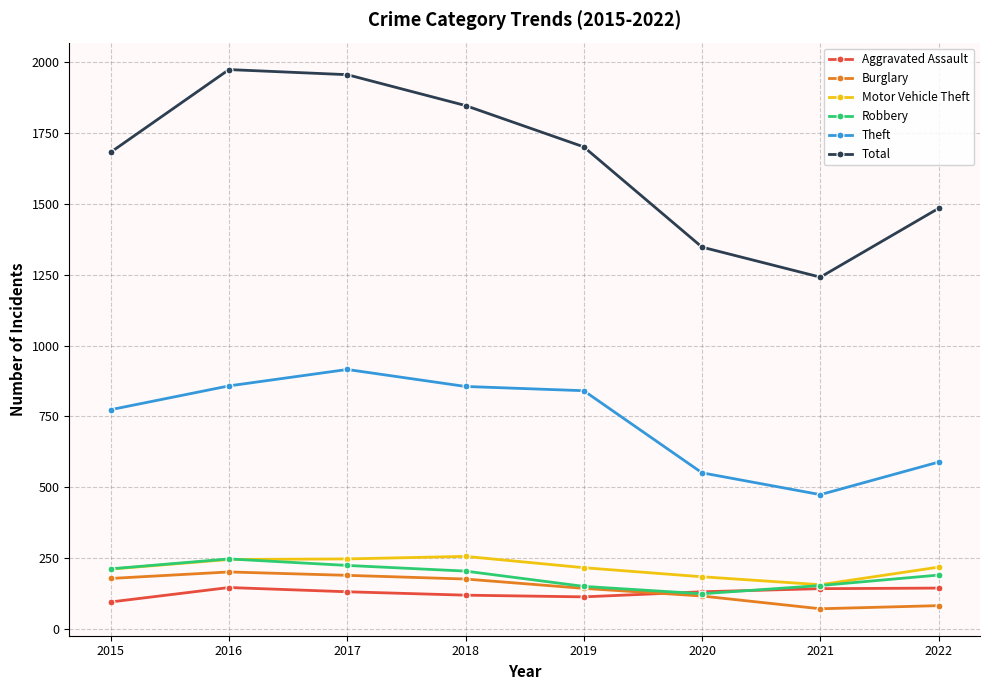

Is it true that Theft equals 551 at 2020?

True